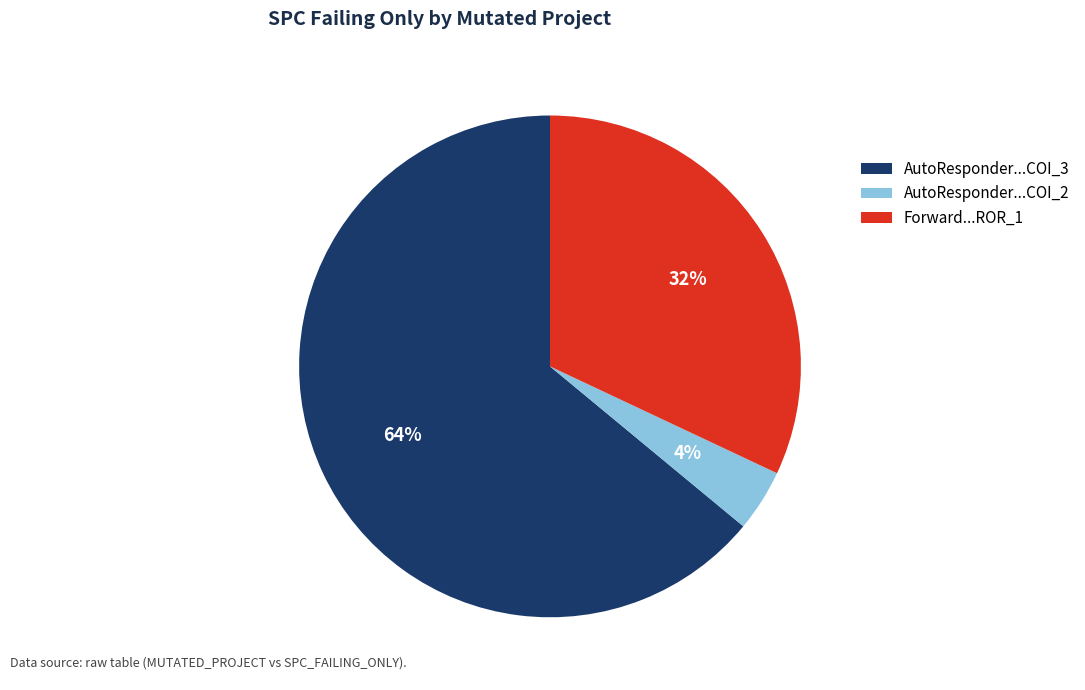

Is there any slice that represents more than half of the pie?

Yes